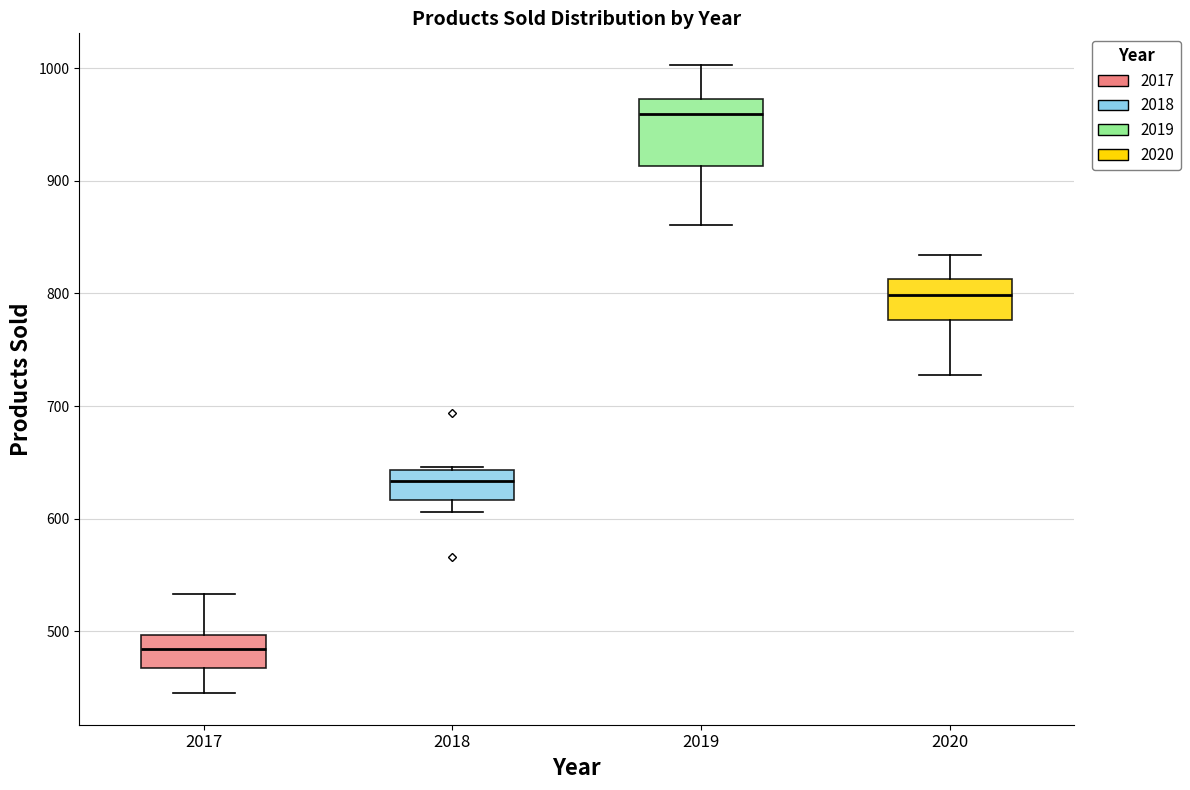

Reading left to right, read every box against the y-axis: the position of its median line, the range the box covers, and the ends of its whiskers. The values are not printed on the chart, so give them approximately, as read against the axis.

2017: median 480, box 470 to 500, whiskers 450 to 530
2018: median 630, box 620 to 640, whiskers 610 to 650
2019: median 960, box 910 to 970, whiskers 860 to 1000
2020: median 800, box 780 to 810, whiskers 730 to 830